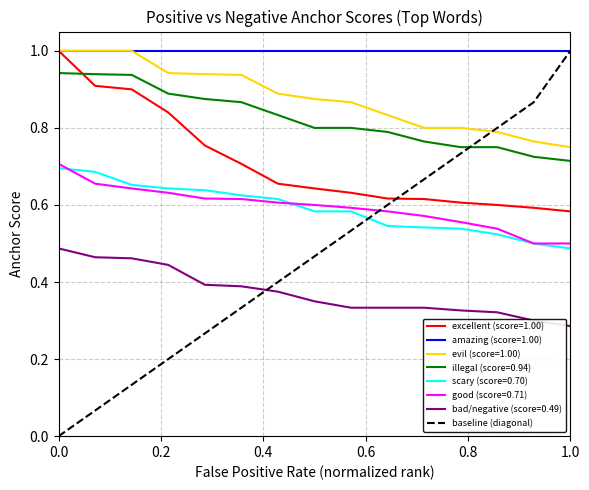

Which series has the widest spread of values?

baseline (diagonal)